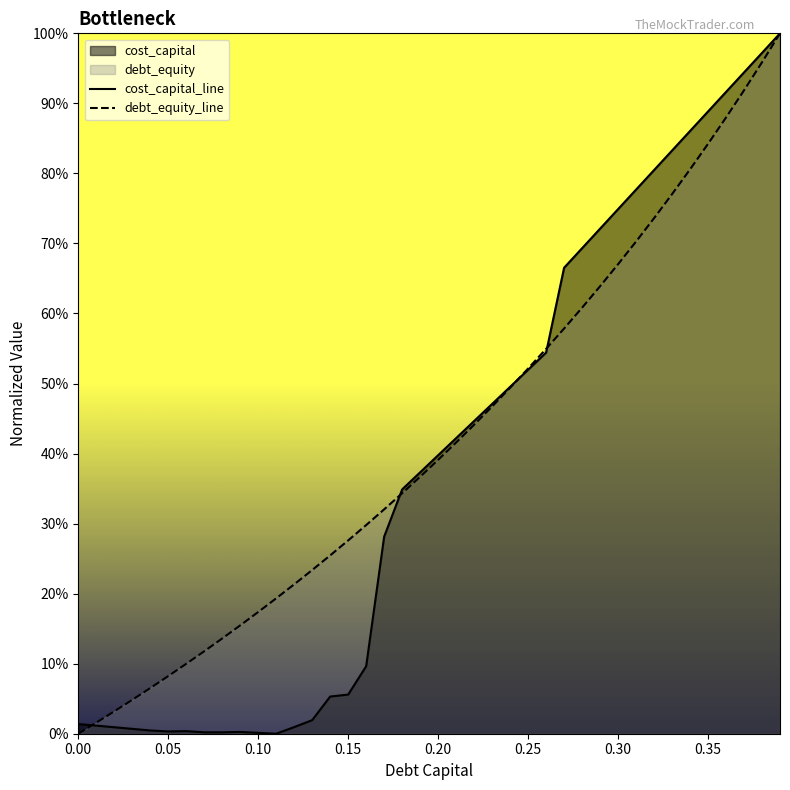

At how many categories does at least one series exceed 0?

40